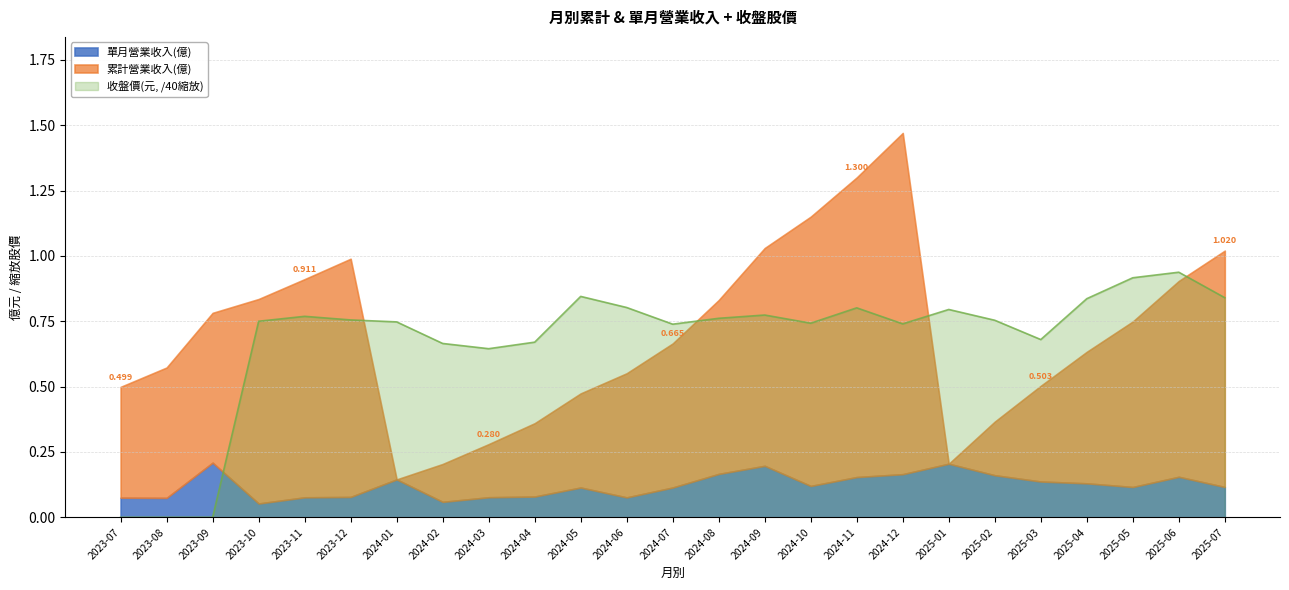

What is the difference between the maximum and second lowest values in the 累計營業收入(億) series?

1.3